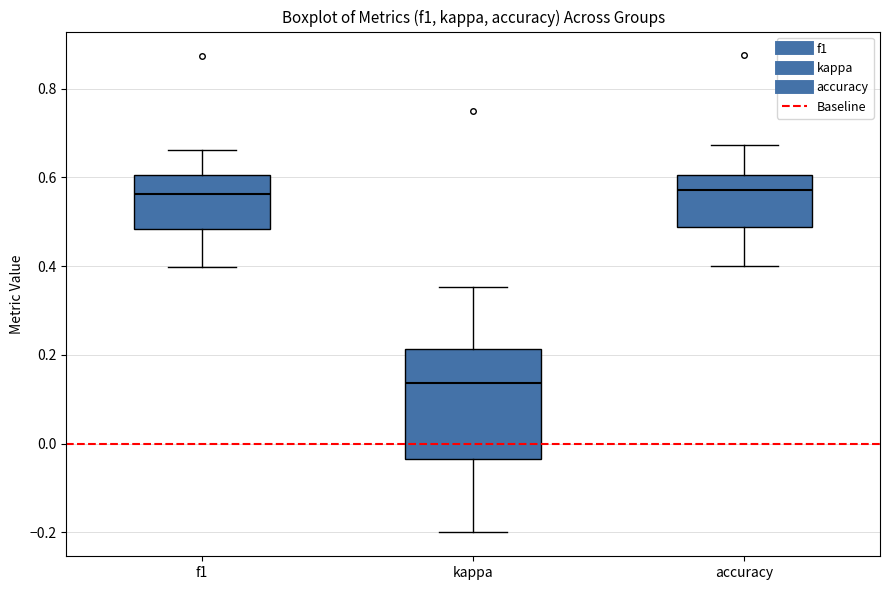

Reading left to right, read every box against the y-axis: the position of its median line, the range the box covers, and the ends of its whiskers. The values are not printed on the chart, so give them approximately, as read against the axis.

f1: median 0.56, box 0.48 to 0.60, whiskers 0.40 to 0.66
kappa: median 0.14, box -0.04 to 0.22, whiskers -0.20 to 0.36
accuracy: median 0.58, box 0.48 to 0.60, whiskers 0.40 to 0.68